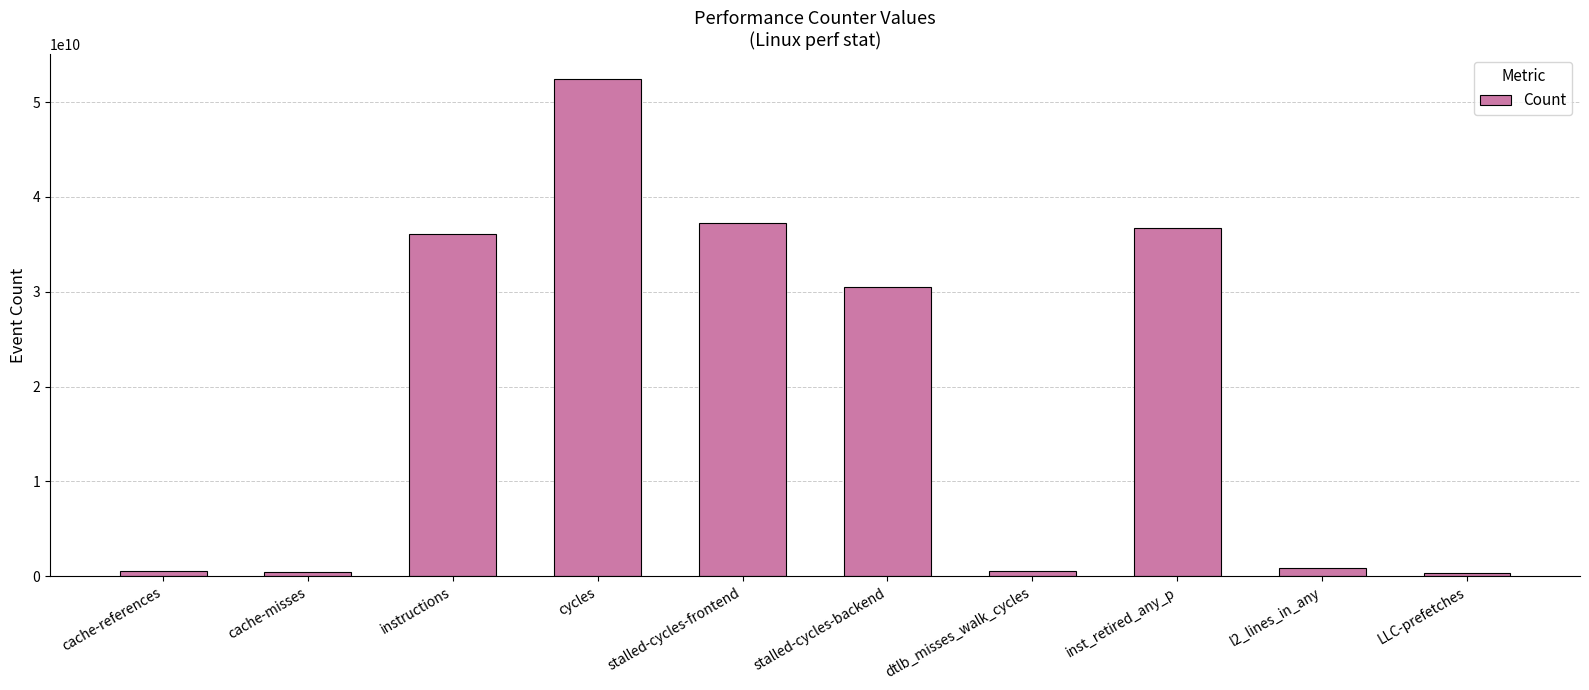

What is the approximate value at stalled-cycles-backend, to the nearest 100?

30548889300